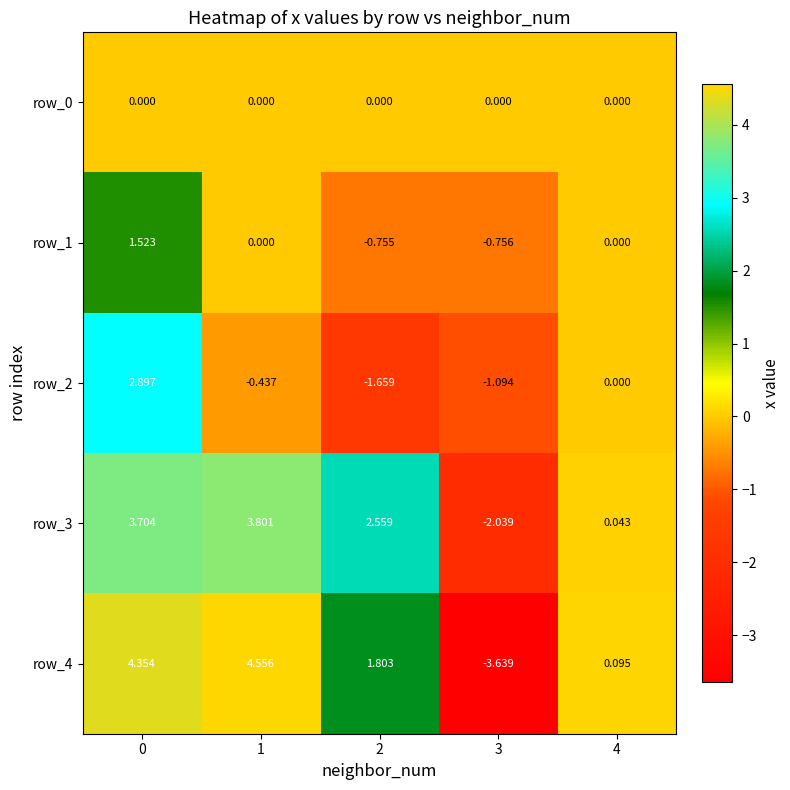

How many data points in row_3 are above 2?

3